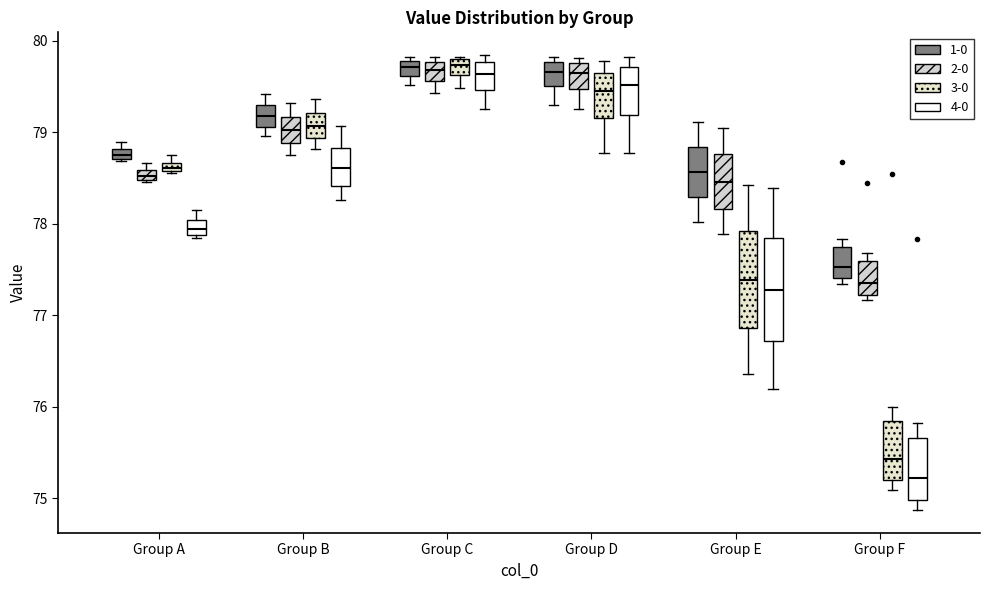

Where does the upper whisker of the box for Group B (3-0) end on the y-axis? The values are not printed on the chart, so give them approximately, as read against the axis.

79.4